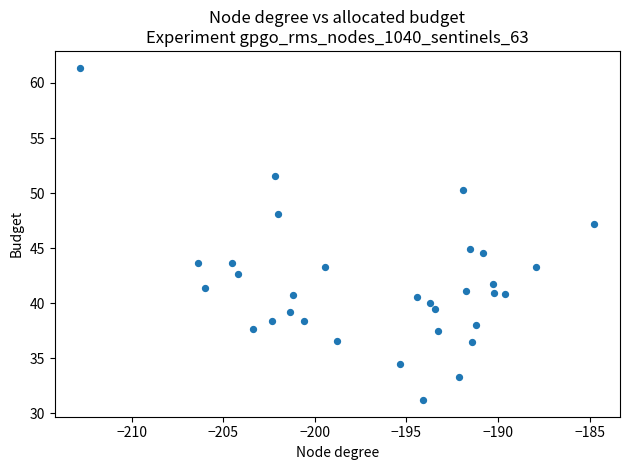

What is the range of Y values (max minus min)?

30.2